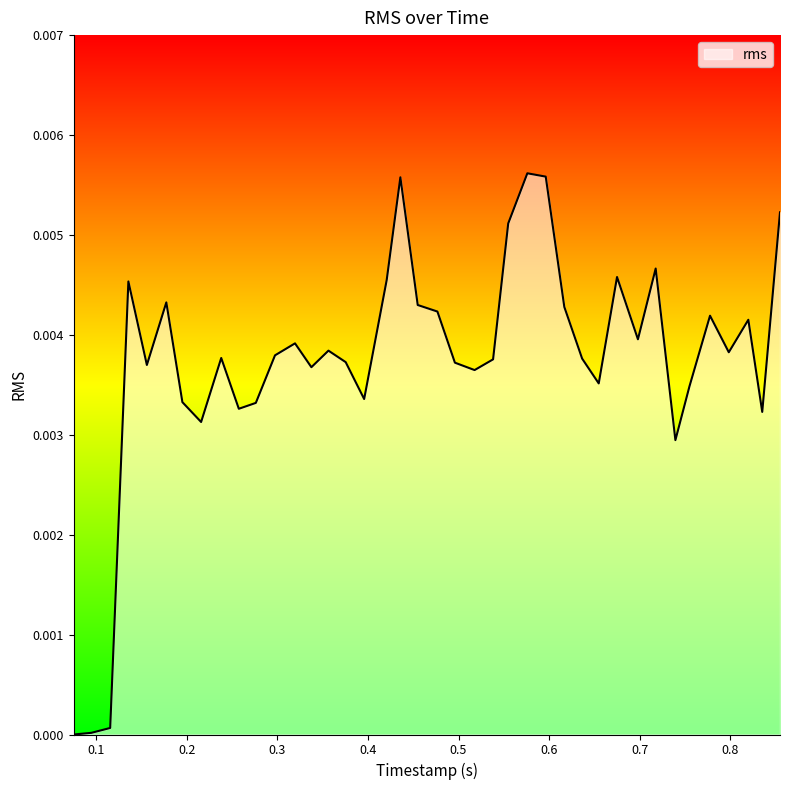

Does the chart display data point markers on the line(s)?

No